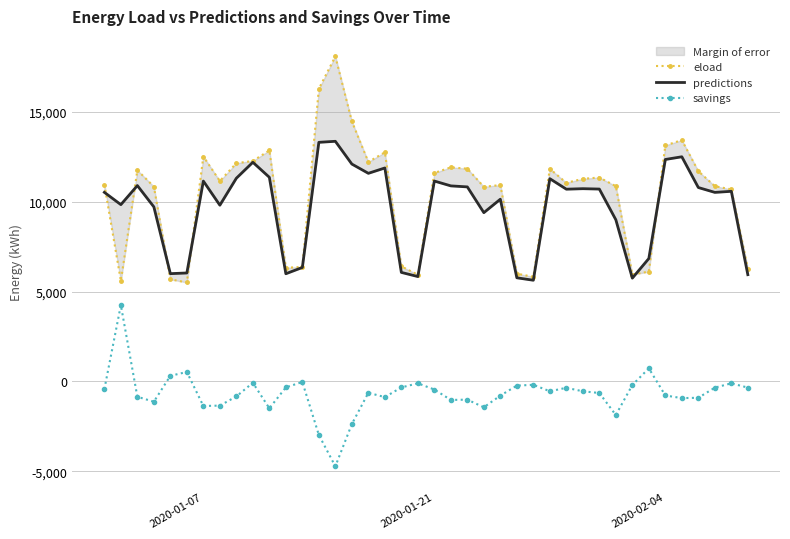

True or false: savings has more than 2 interior local peaks.

True